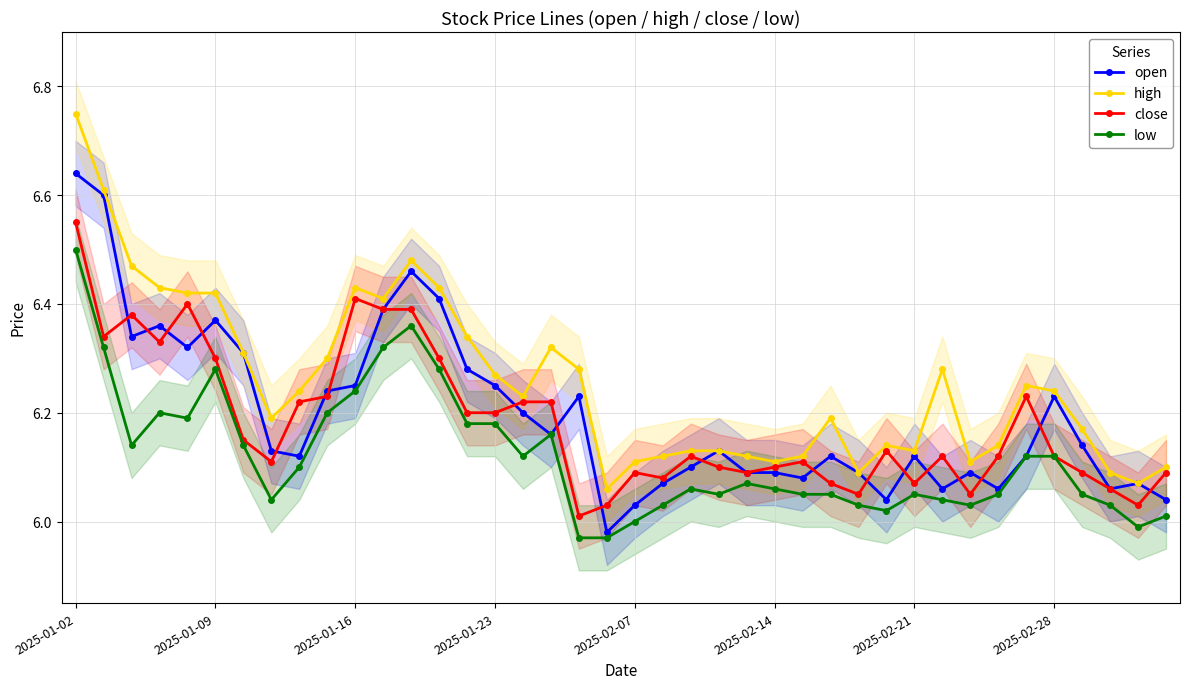

At which label does low first exceed 6?

2025-01-02